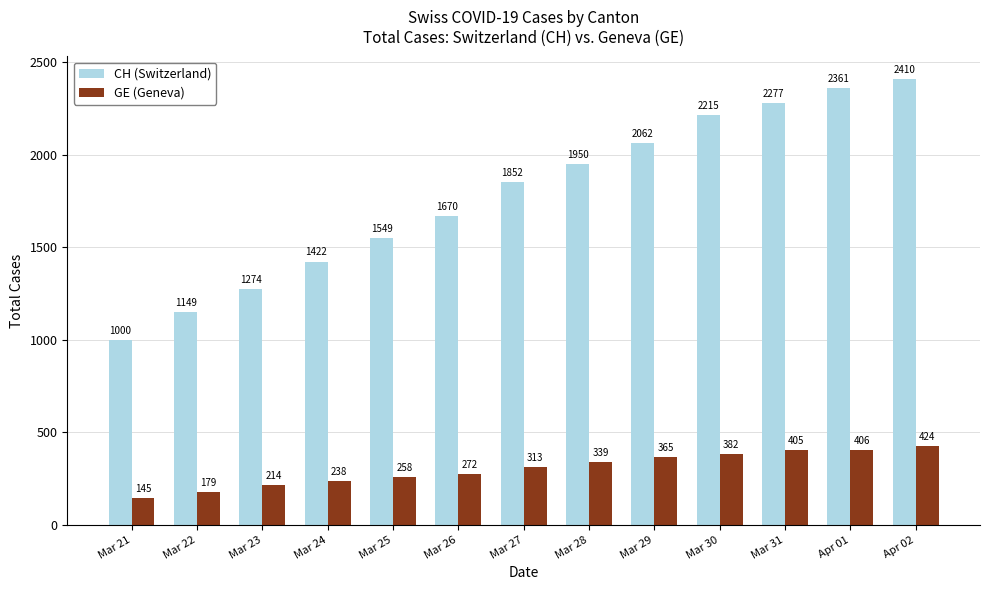

What is the smallest value displayed?

145